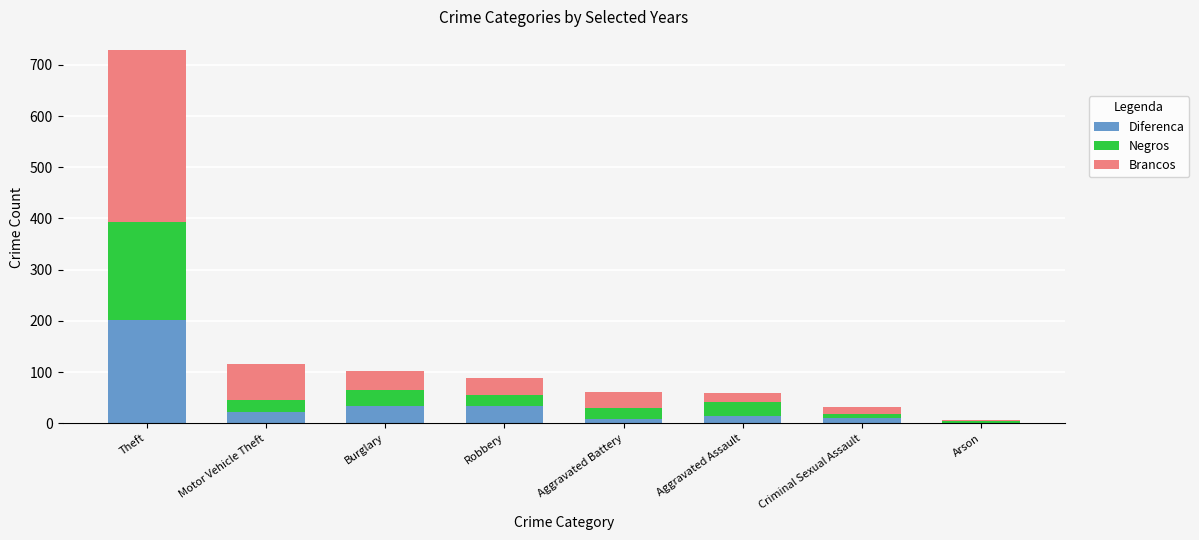

What is the highest value of the Diferenca series?

201